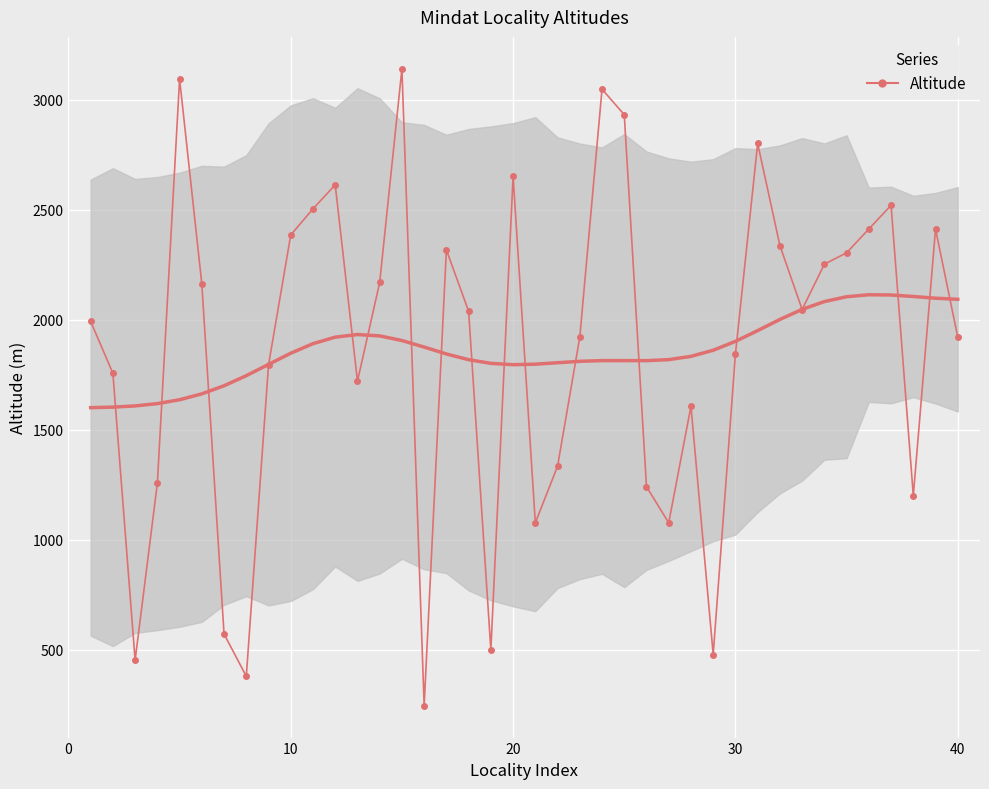

How many values in the Altitude (smoothed) series exceed 1844?

20